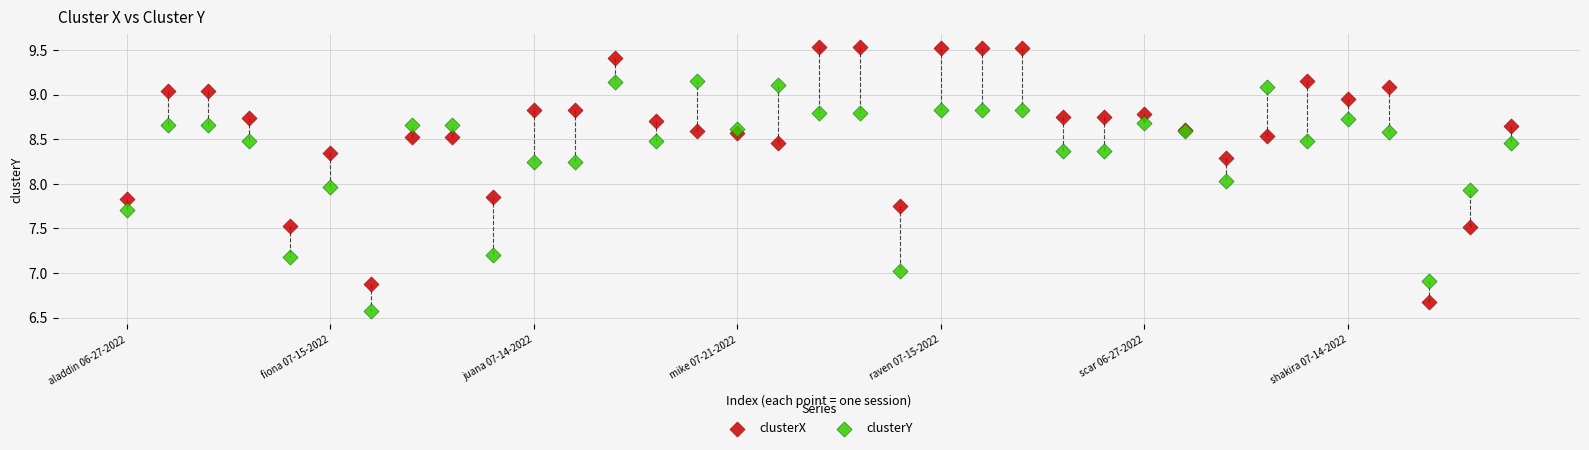

Which series contains the lowest Y value?

clusterY